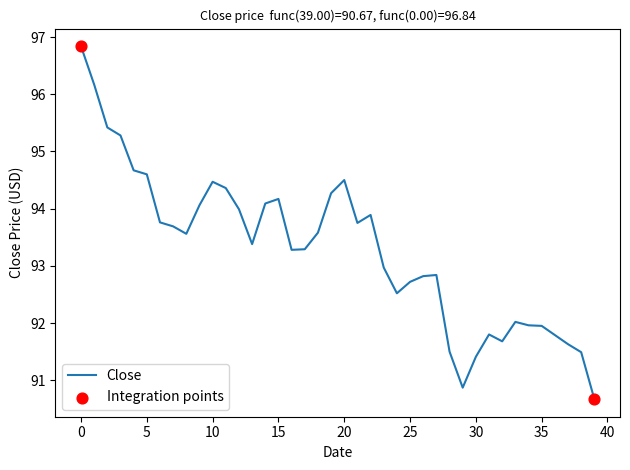

Approximately how many times larger is the value at 2017-01-03 compared to 2017-01-19?

1.0